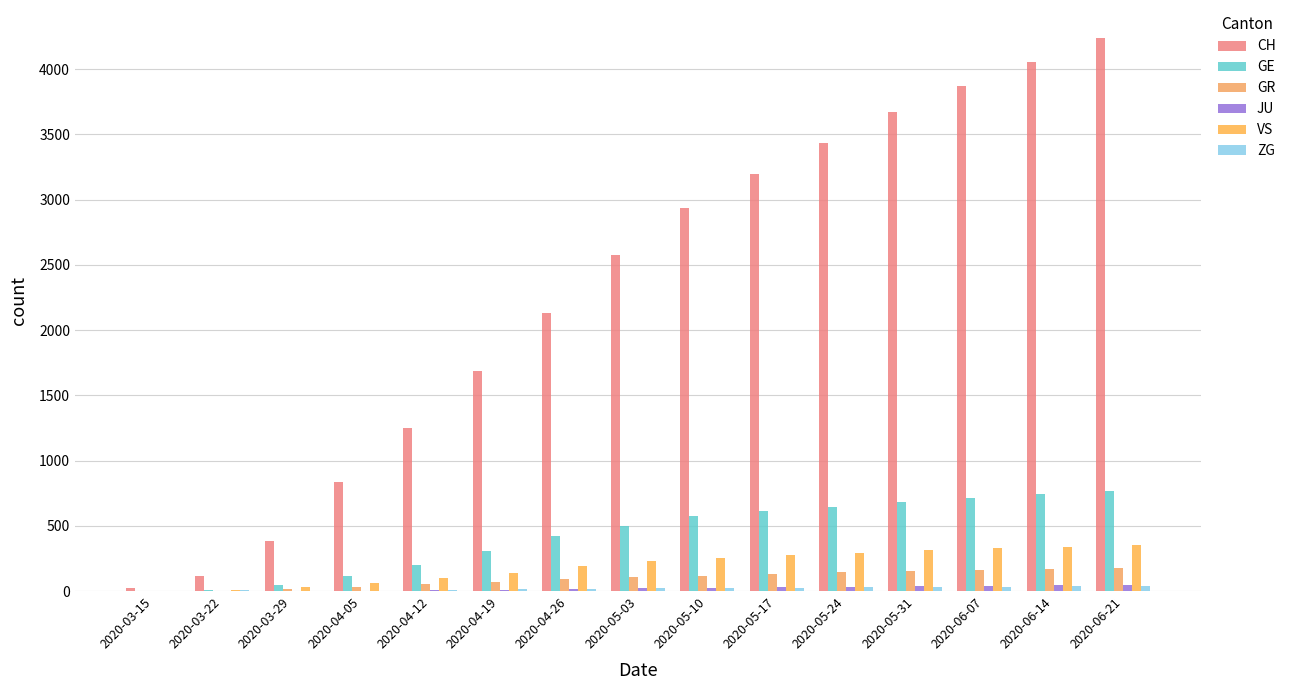

Rank the series by their maximum value, from highest to lowest.

CH, GE, VS, GR, JU, ZG